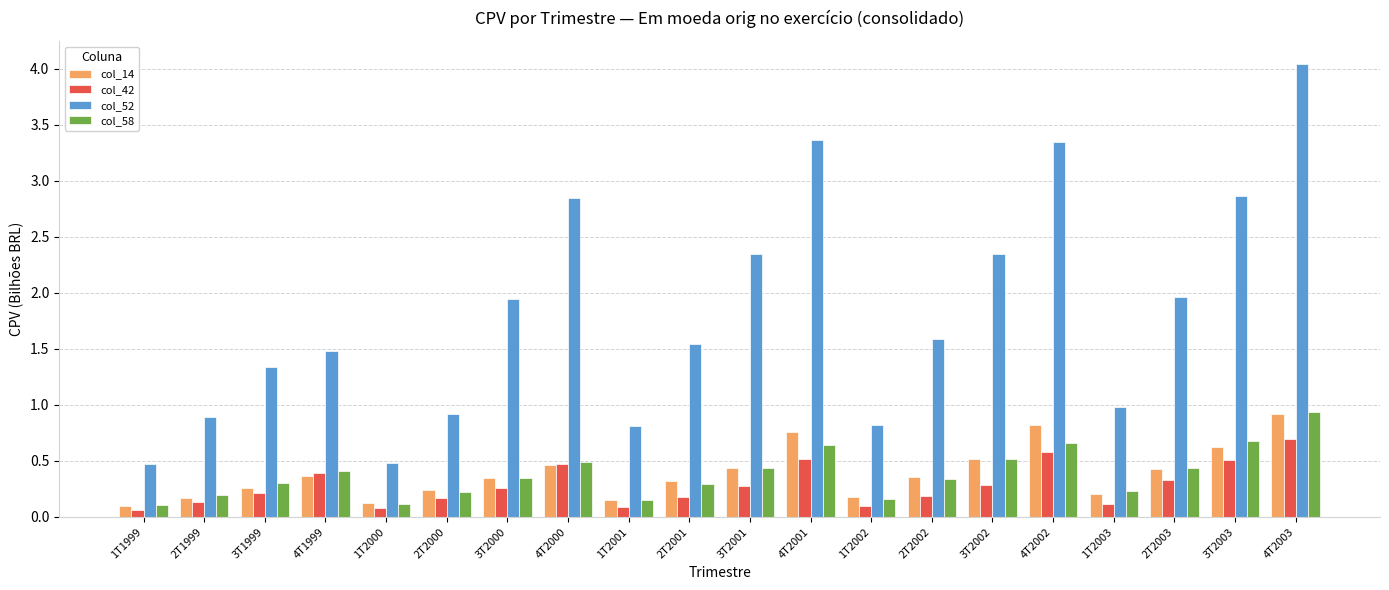

How many bars are there in total?

80